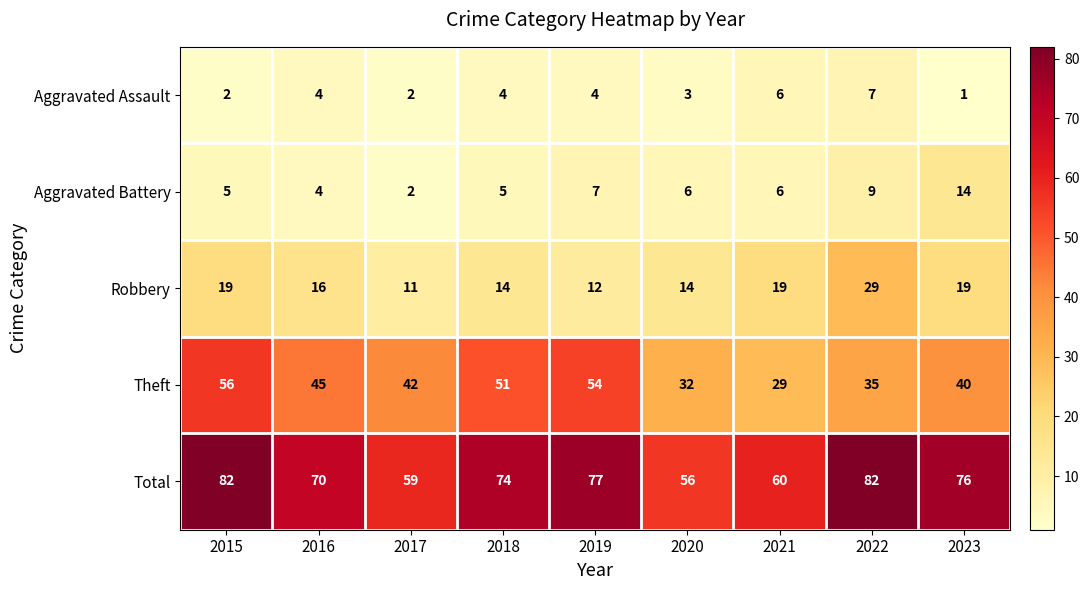

What is the total value across all series at 2021?

120